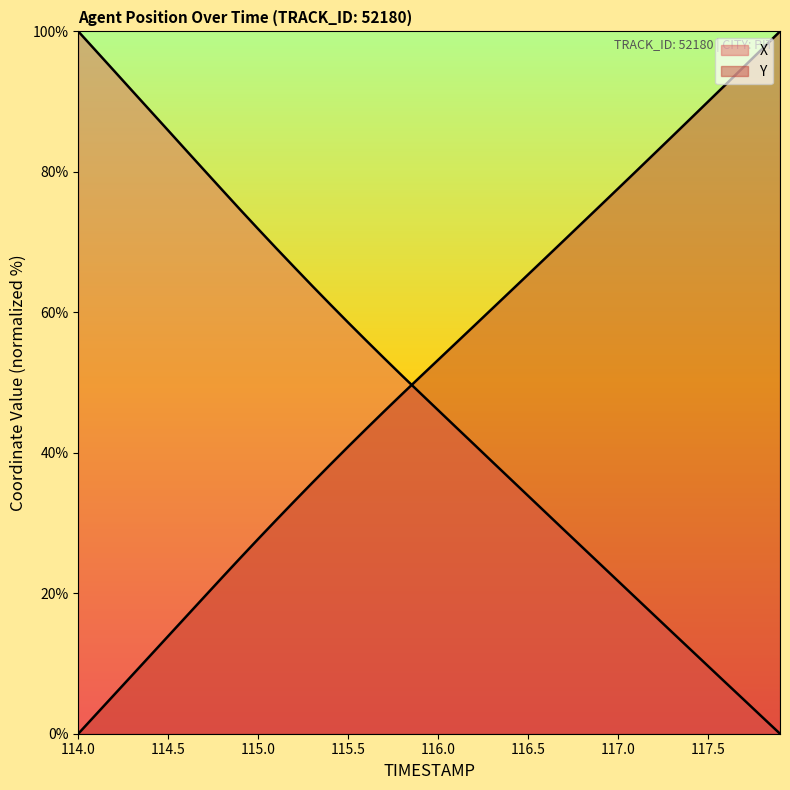

The value of Y at 115.5 is 40.9. True or false?

True